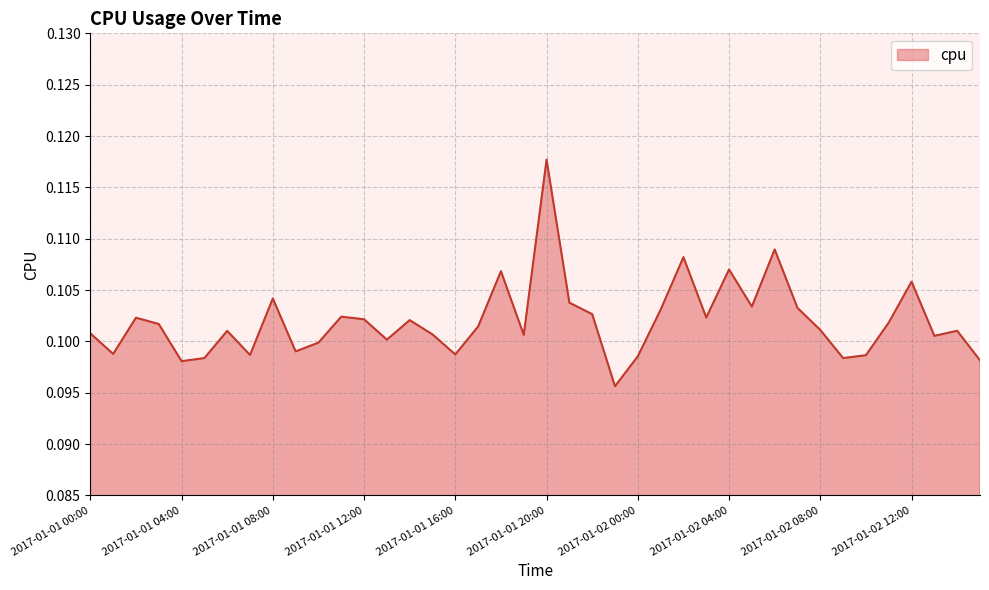

Reading left to right, transcribe all the data shown in this chart.

2017-01-01 00:00=0.1	2017-01-01 01:00=0.1	2017-01-01 02:00=0.1	2017-01-01 03:00=0.1	2017-01-01 04:00=0.1	2017-01-01 05:00=0.1	2017-01-01 06:00=0.1	2017-01-01 07:00=0.1	2017-01-01 08:00=0.1	2017-01-01 09:00=0.1	2017-01-01 10:00=0.1	2017-01-01 11:00=0.1	2017-01-01 12:00=0.1	2017-01-01 13:00=0.1	2017-01-01 14:00=0.1	2017-01-01 15:00=0.1	2017-01-01 16:00=0.1	2017-01-01 17:00=0.1	2017-01-01 18:00=0.1	2017-01-01 19:00=0.1	2017-01-01 20:00=0.1	2017-01-01 21:00=0.1	2017-01-01 22:00=0.1	2017-01-01 23:00=0.1	2017-01-02 00:00=0.1	2017-01-02 01:00=0.1	2017-01-02 02:00=0.1	2017-01-02 03:00=0.1	2017-01-02 04:00=0.1	2017-01-02 05:00=0.1	2017-01-02 06:00=0.1	2017-01-02 07:00=0.1	2017-01-02 08:00=0.1	2017-01-02 09:00=0.1	2017-01-02 10:00=0.1	2017-01-02 11:00=0.1	2017-01-02 12:00=0.1	2017-01-02 13:00=0.1	2017-01-02 14:00=0.1	2017-01-02 15:00=0.1